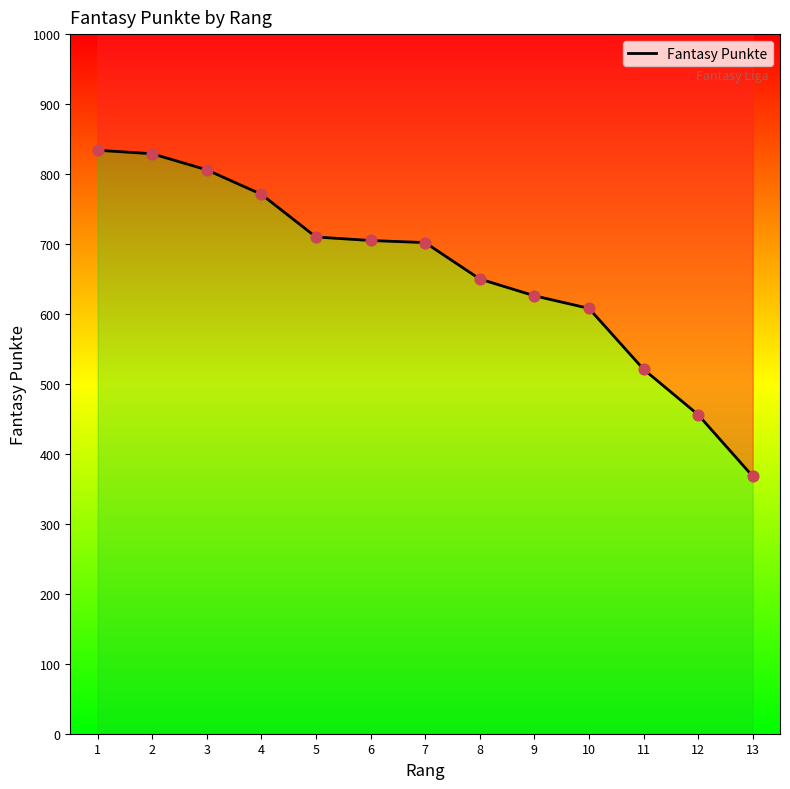

Approximately how many times larger is the value at 13 compared to 2?

0.4